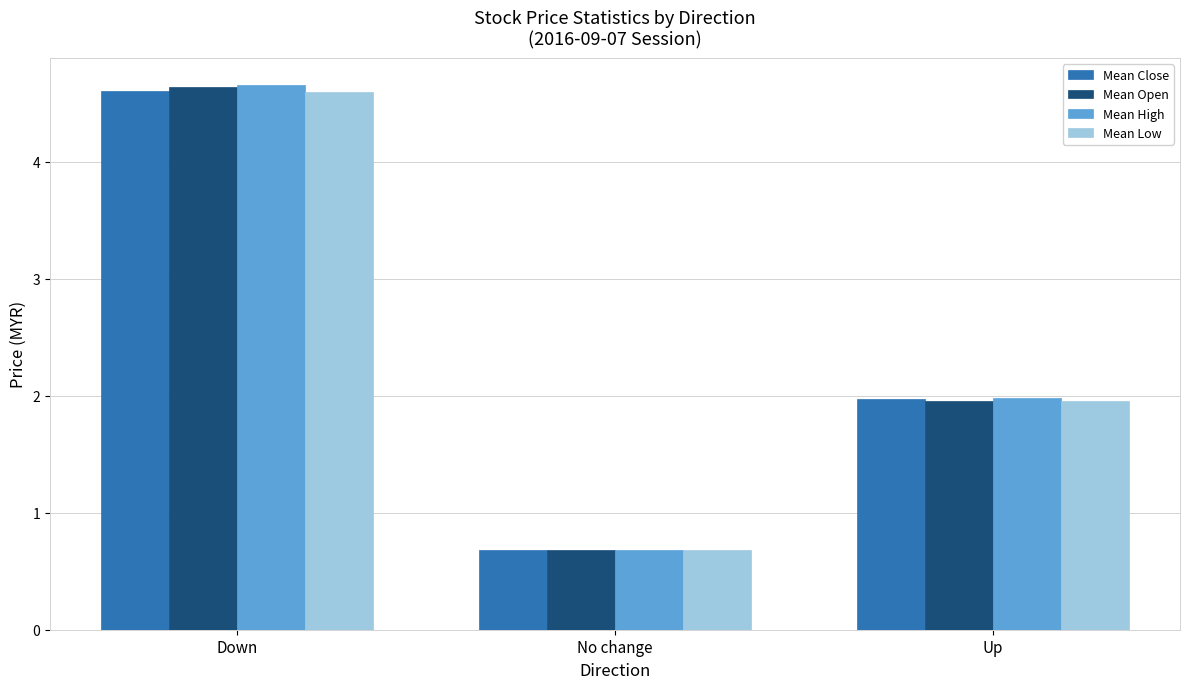

Which label corresponds to the largest value in the chart?

Down